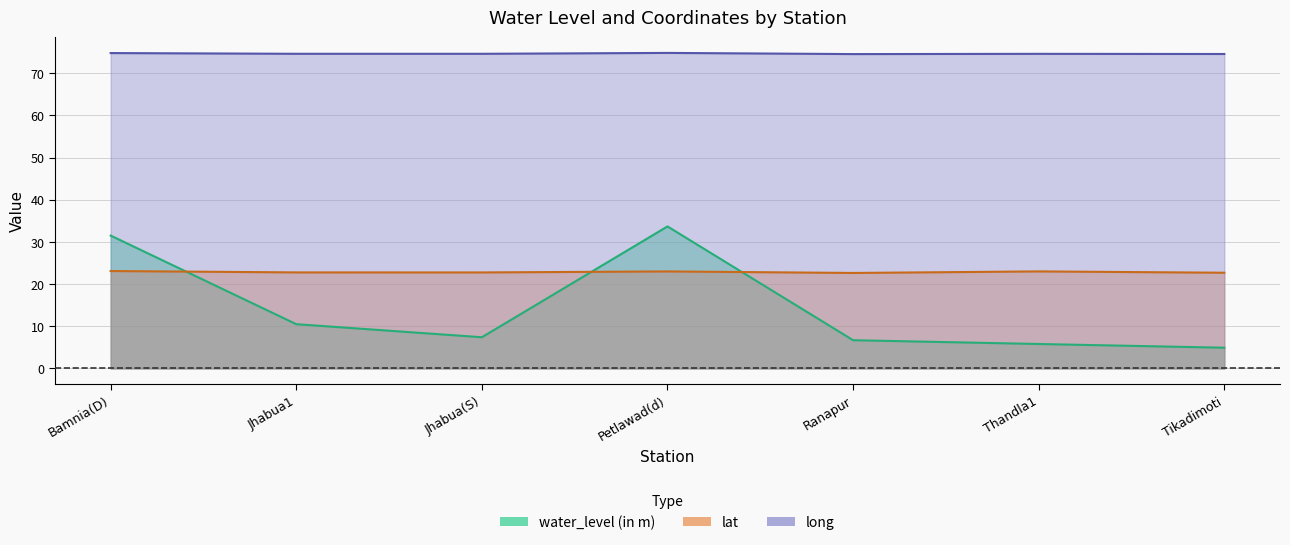

What is the total value across all series at Ranapur?

103.9